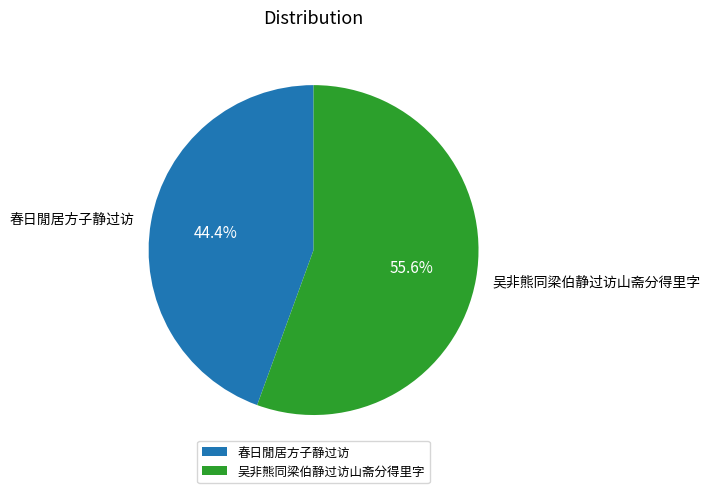

How many slices are in this pie chart?

2